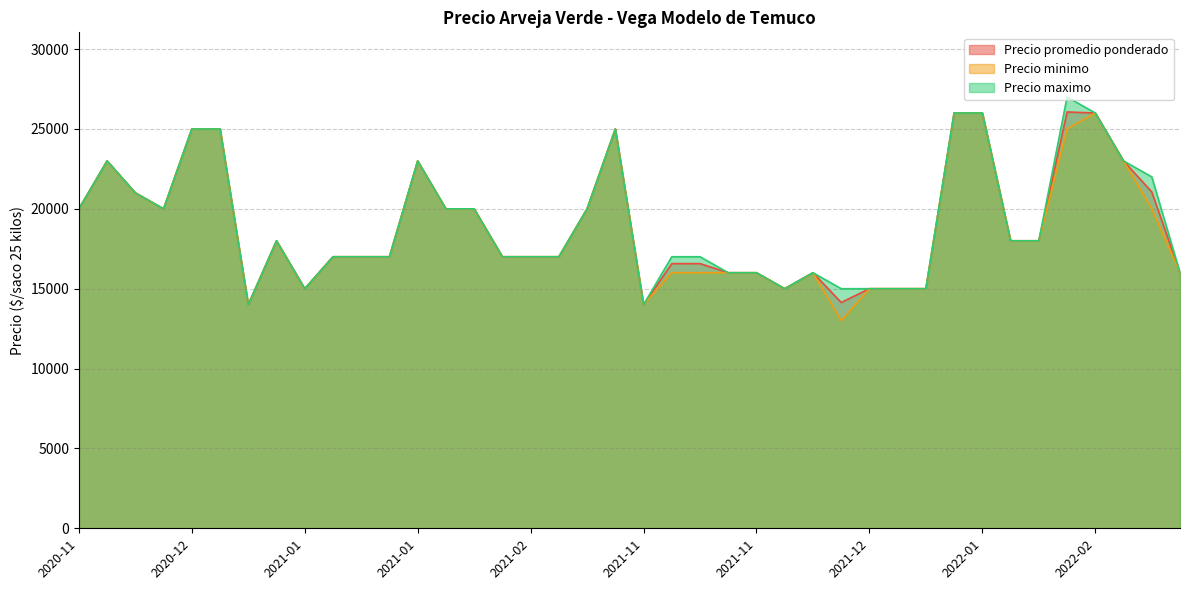

Which series has the largest total across all categories?

Precio maximo